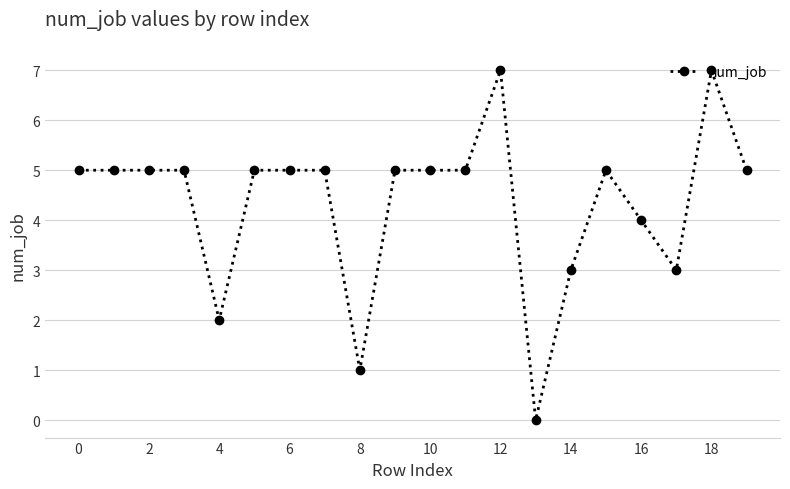

What is the greatest value displayed?

7